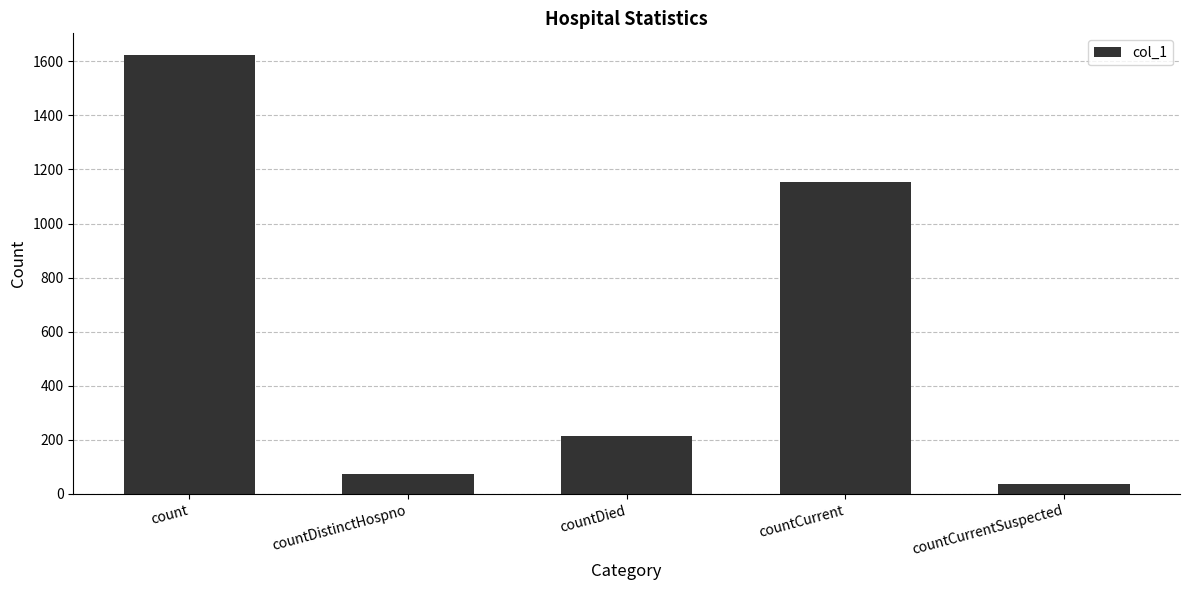

Where is the data nearest to the value 829?

countCurrent